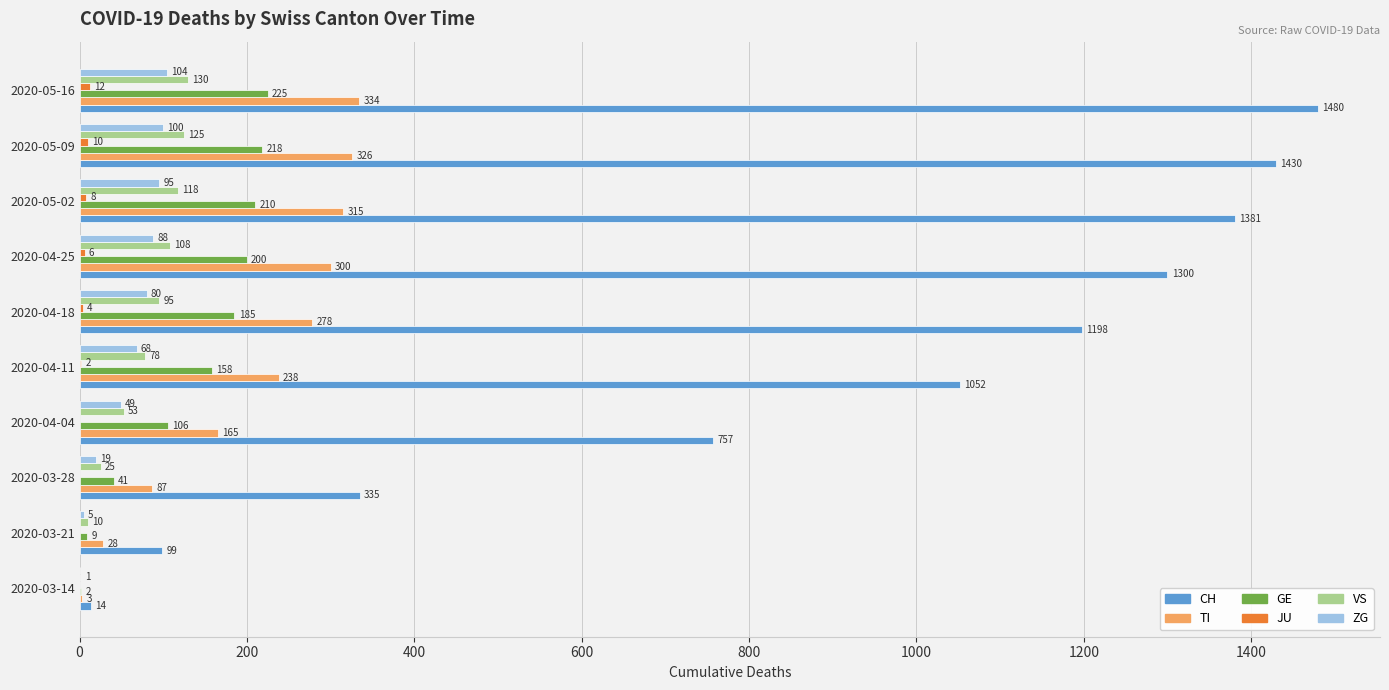

Which series has the largest total across all categories?

CH